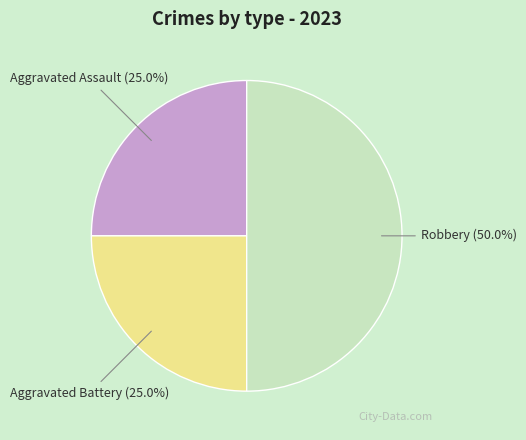

To the nearest percent, what is the difference between the largest and smallest slice percentages?

25%